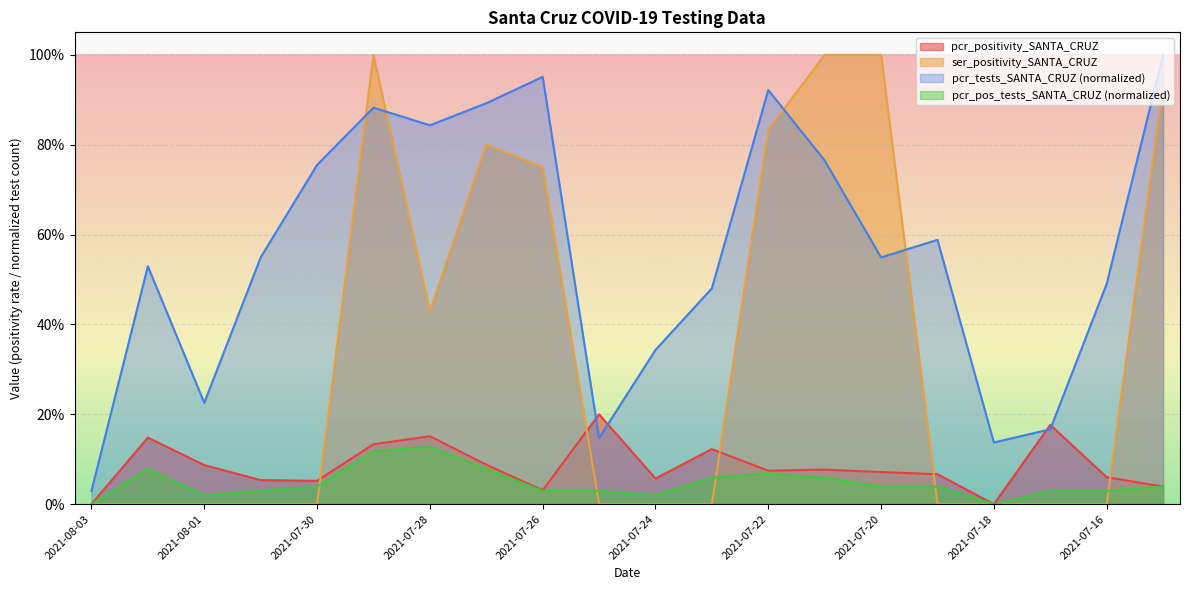

What is the label of the 9th point from the right?

2021-07-23